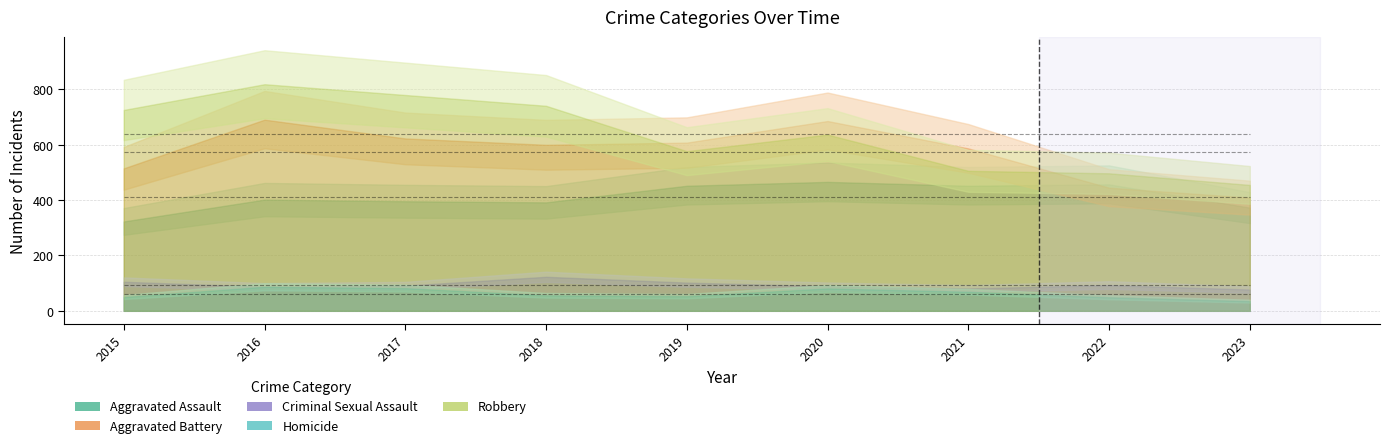

How many lines are shown in the chart?

5